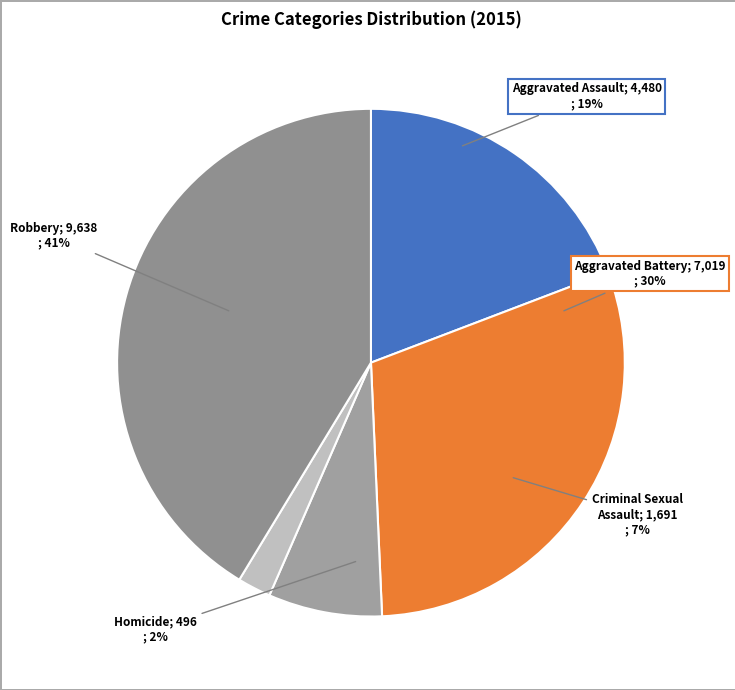

The Homicide slice represents 2% of the pie. True or false?

True